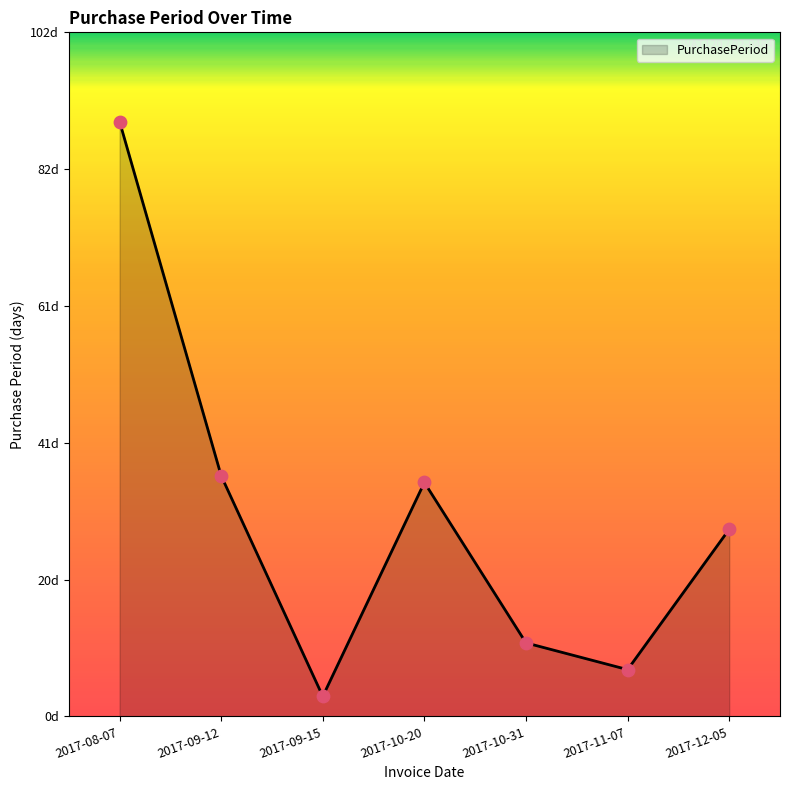

What is the change in value from 2017-09-15 to 2017-12-05?

+25